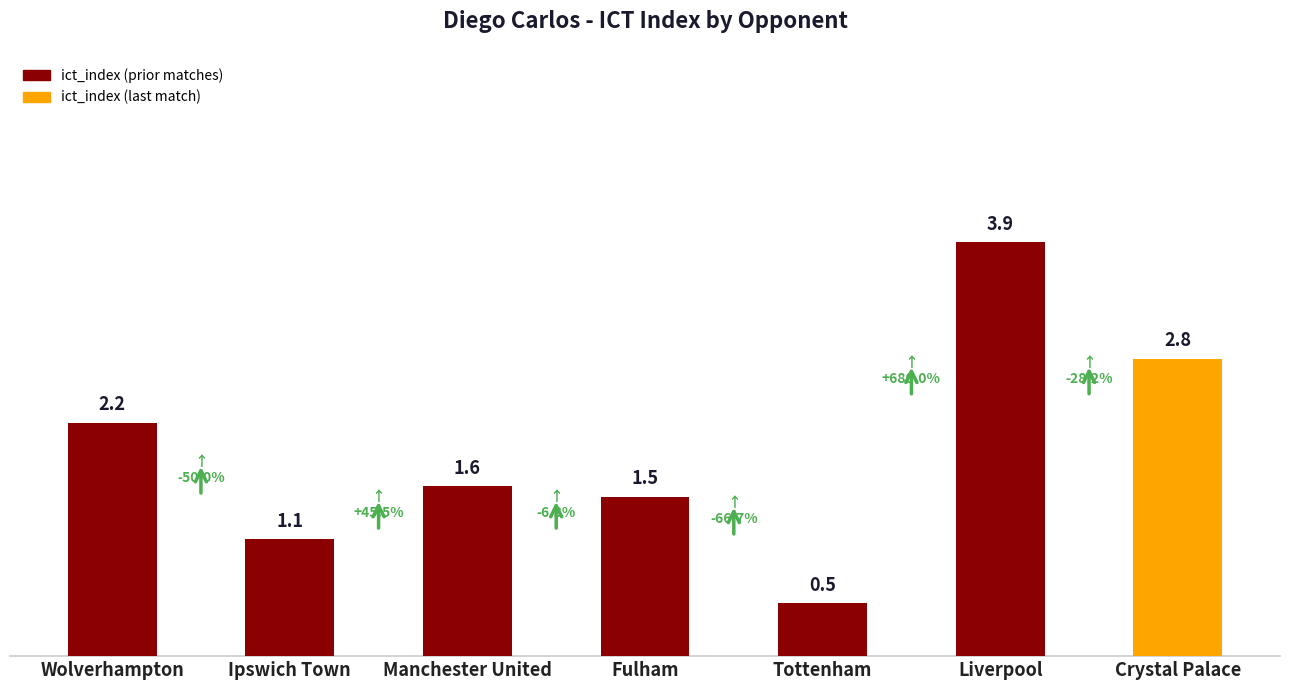

What is the maximum value shown in the chart?

3.9